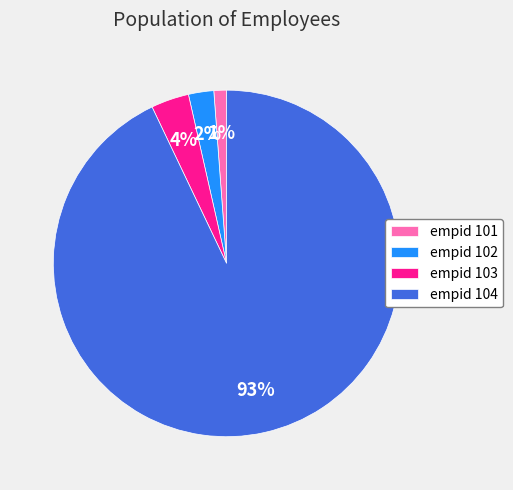

How many slices are in this pie chart?

4